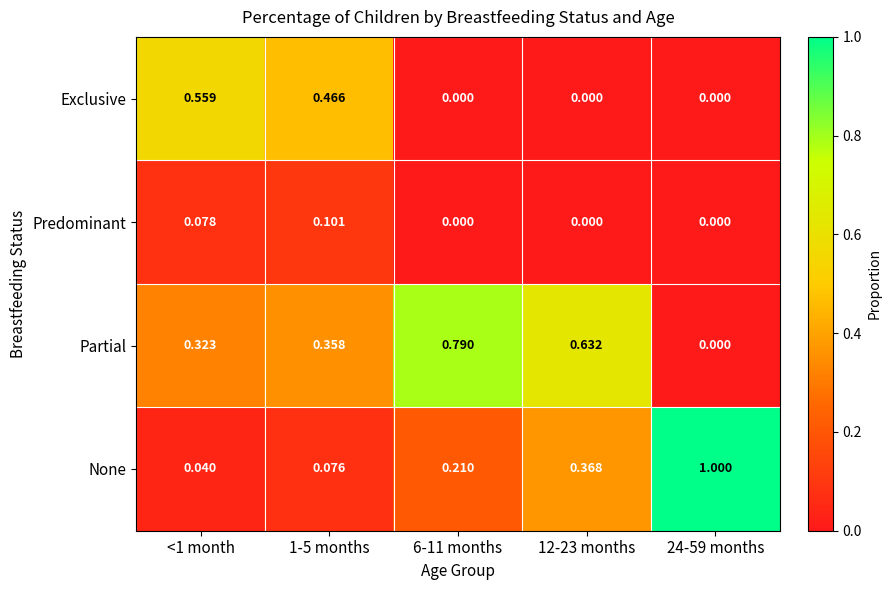

Rank the series by their maximum value, from highest to lowest.

None, Partial, Exclusive, Predominant